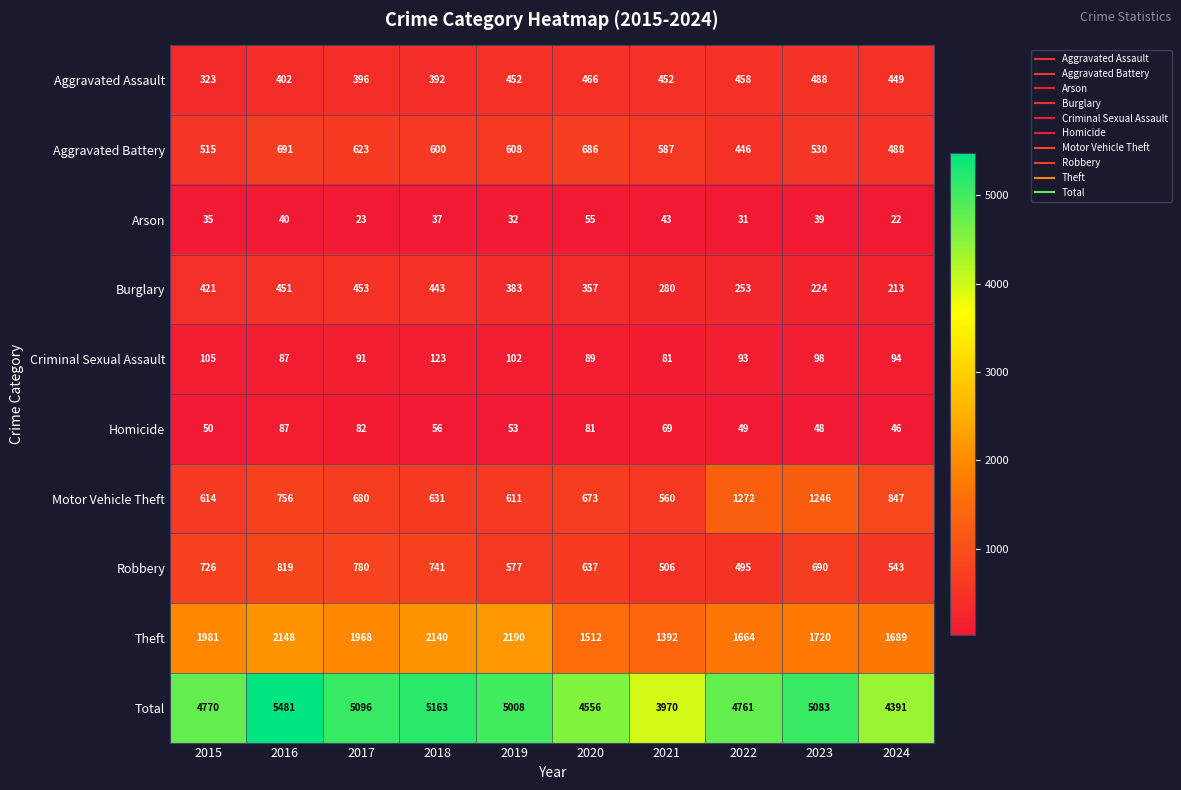

How many values in the Homicide series are below 56?

5